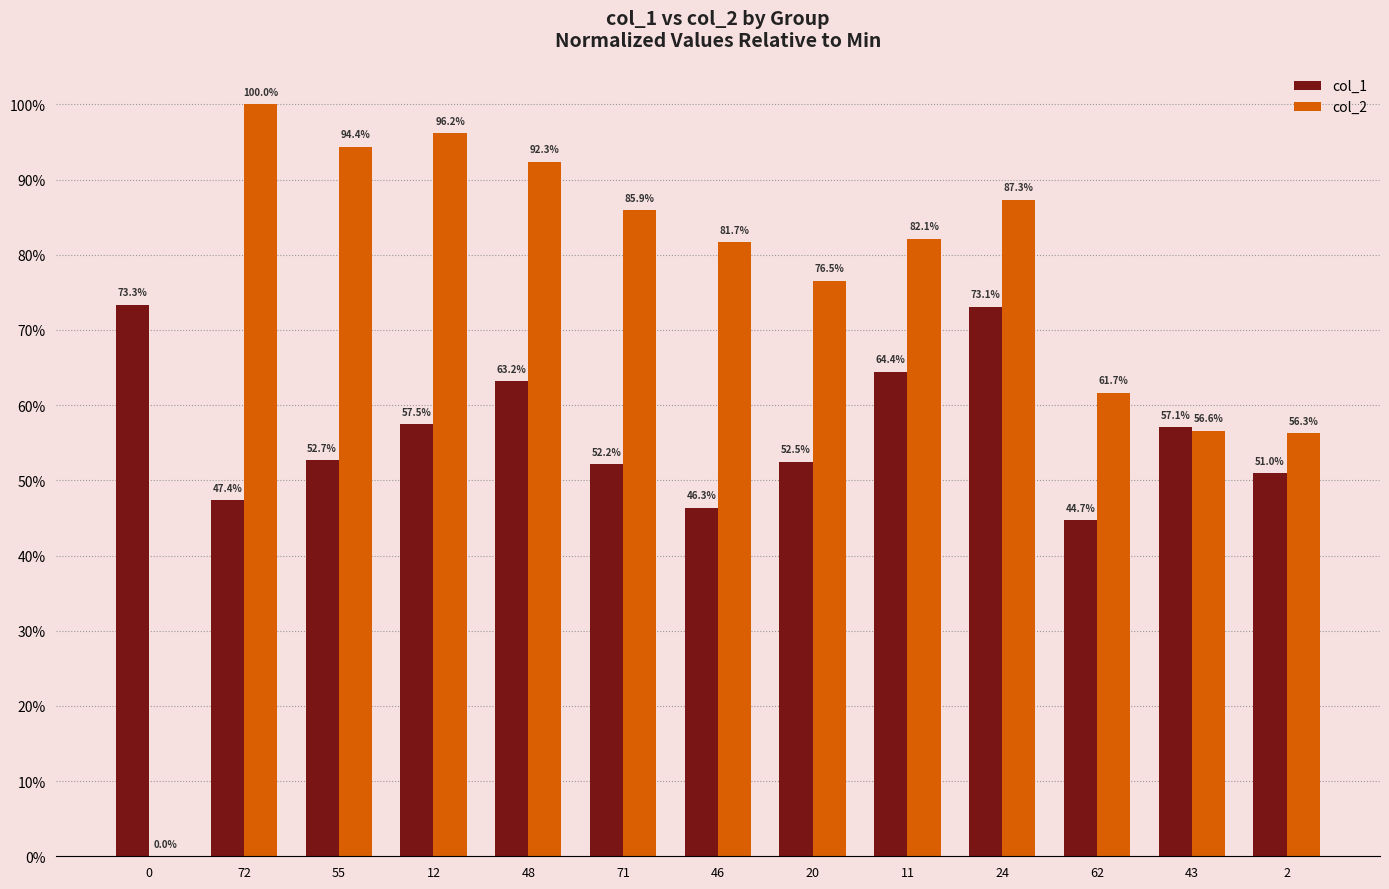

What is the average value of the col_1 series?

56.6